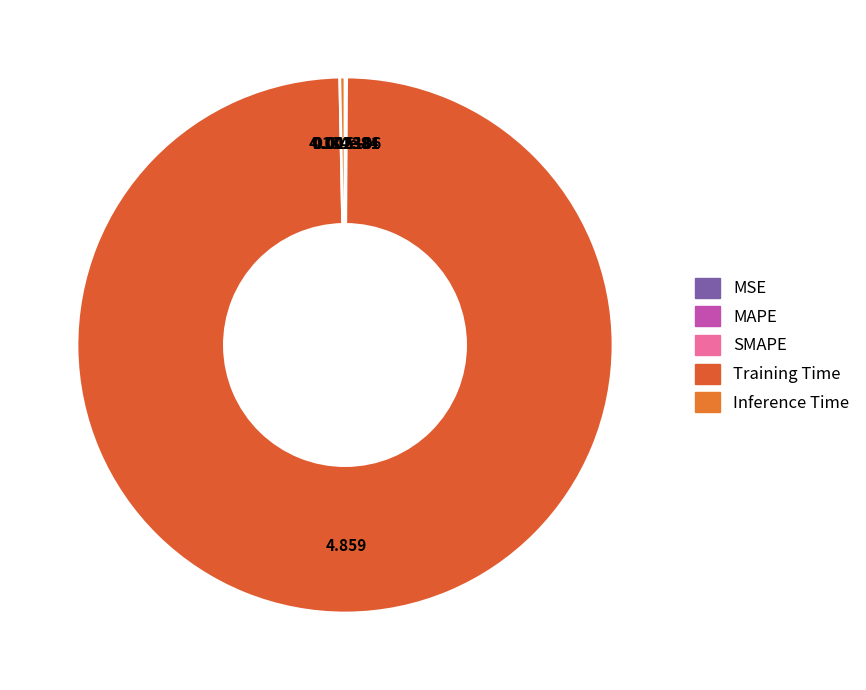

Is there any slice that represents more than half of the pie?

Yes